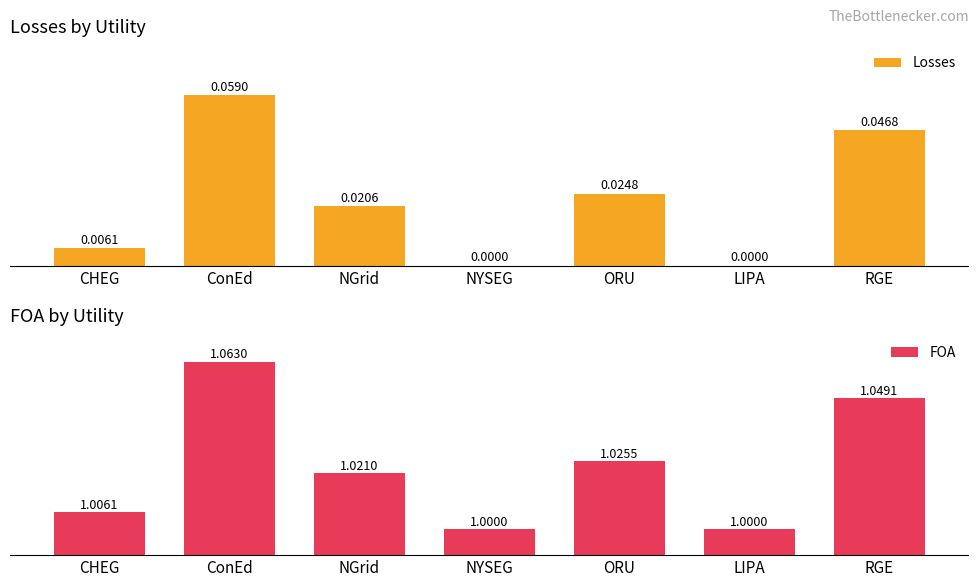

Does the chart contain any negative values?

No